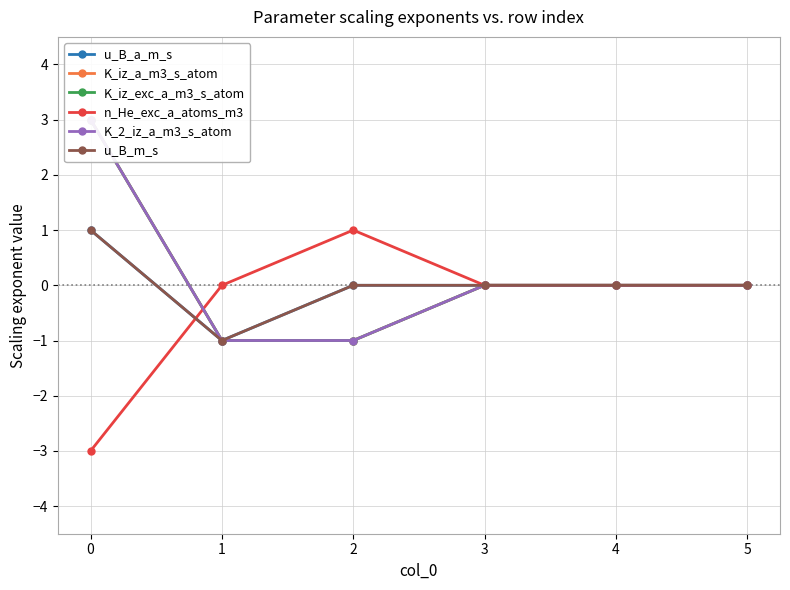

How many categories are shown in the chart?

6